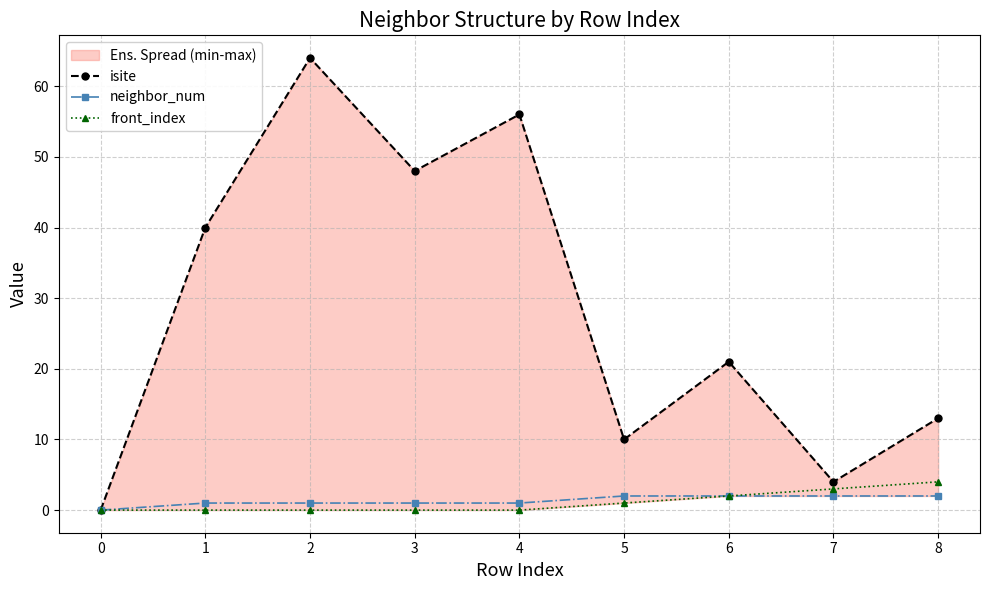

Where is the first local maximum for isite?

2